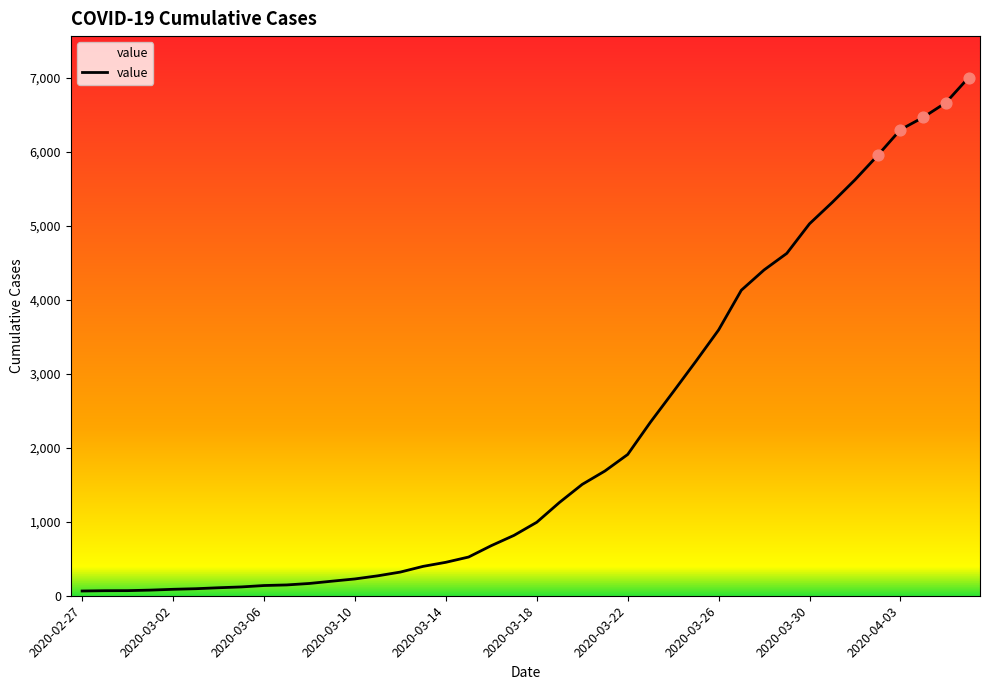

What is the greatest value displayed?

7003